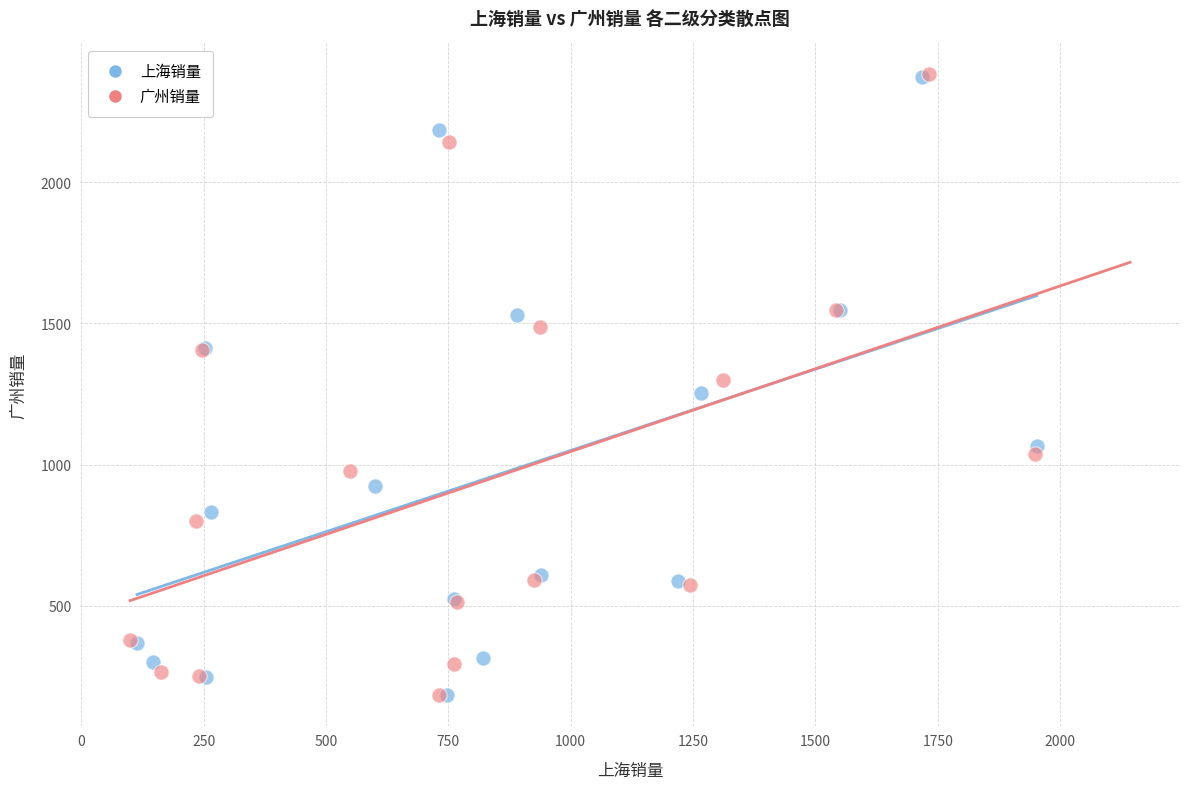

Which series has the widest spread of Y values?

广州销量